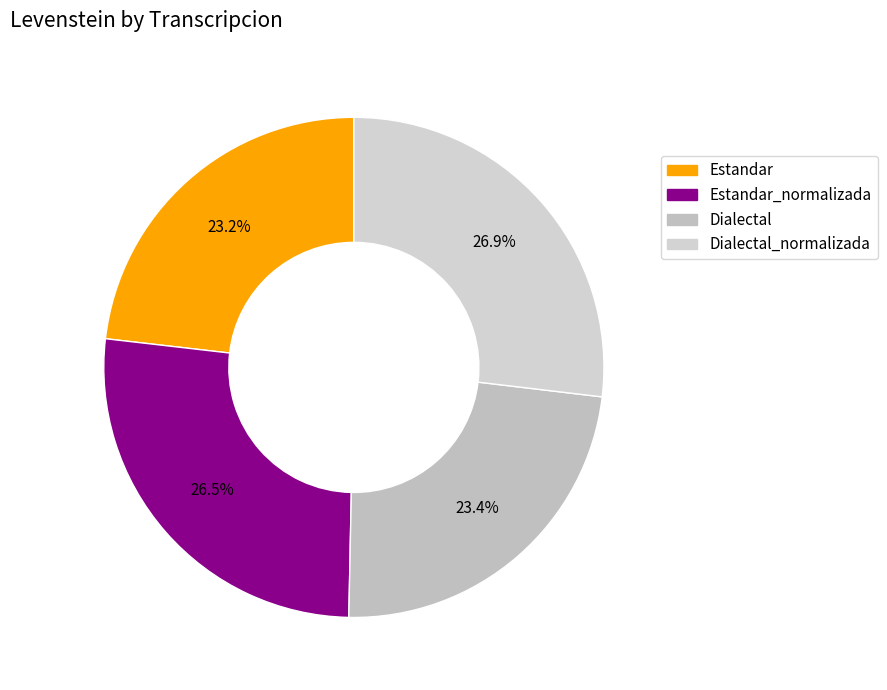

Count the number of slices in the pie.

4